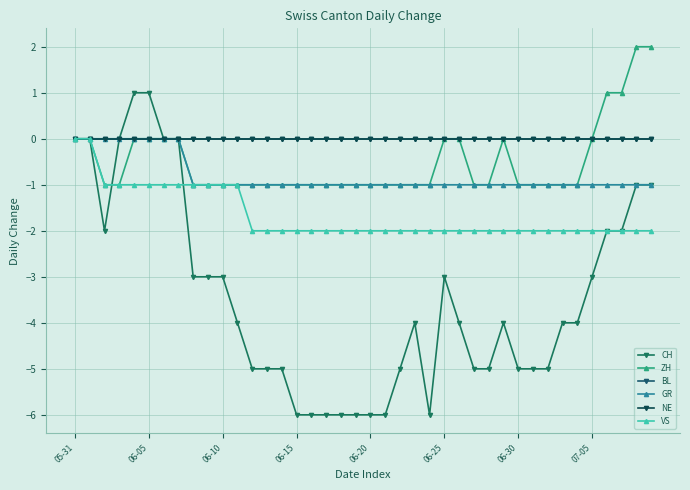

Is this an area chart (filled region under the line)?

No